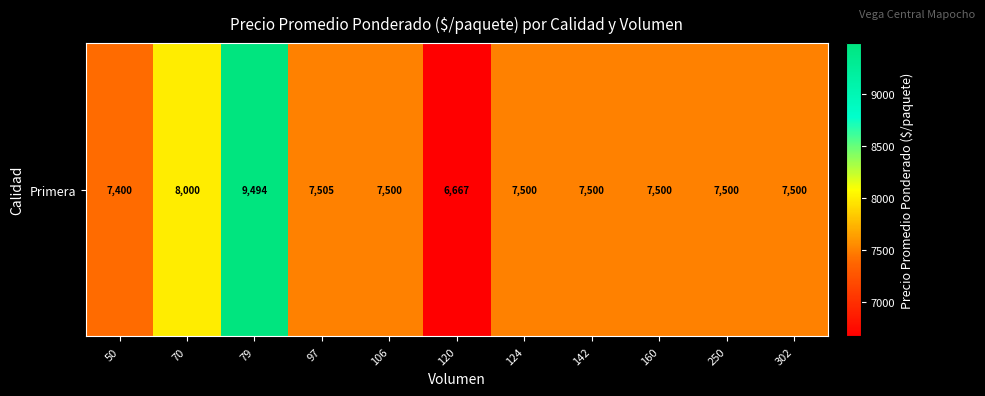

True or false: the data shows 2683 at 79.

False